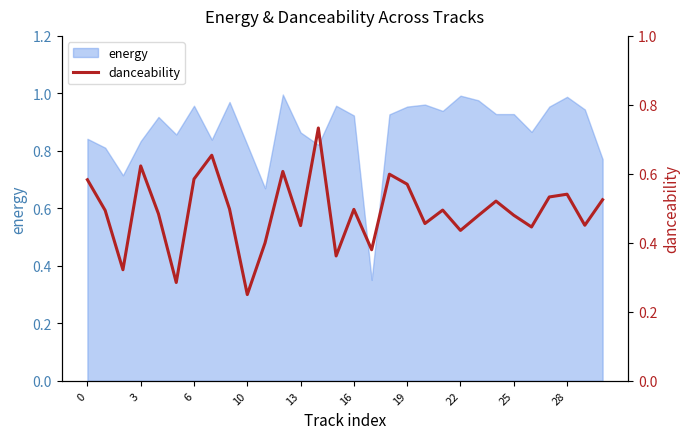

Is it true that the value at 23 is 0.3?

False